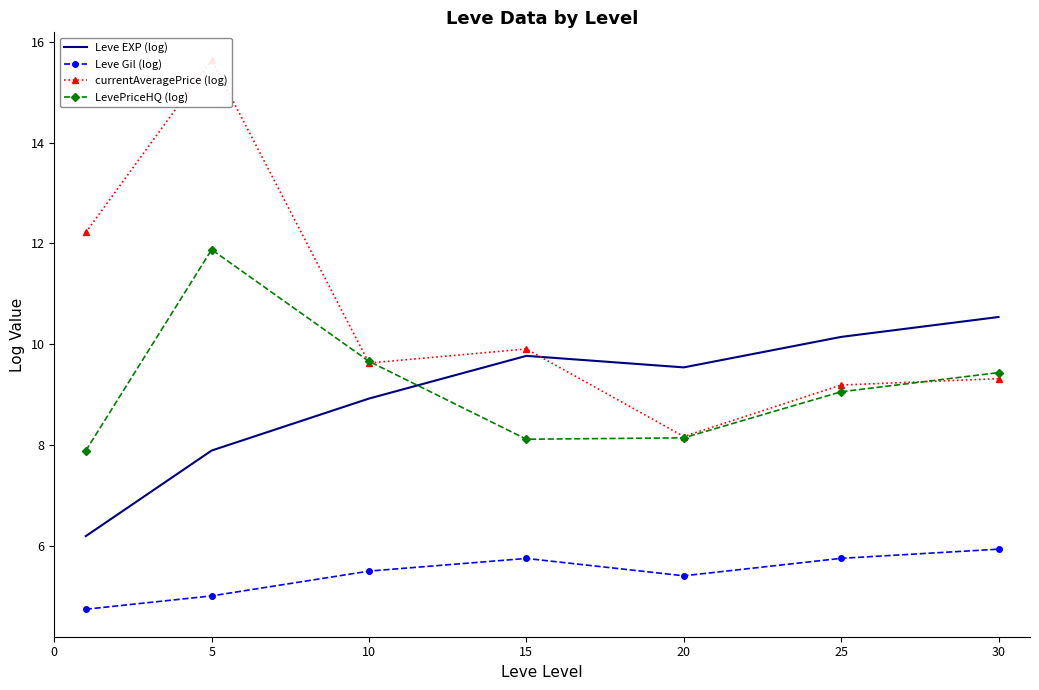

How many data points in Leve EXP (log) are above 9?

4